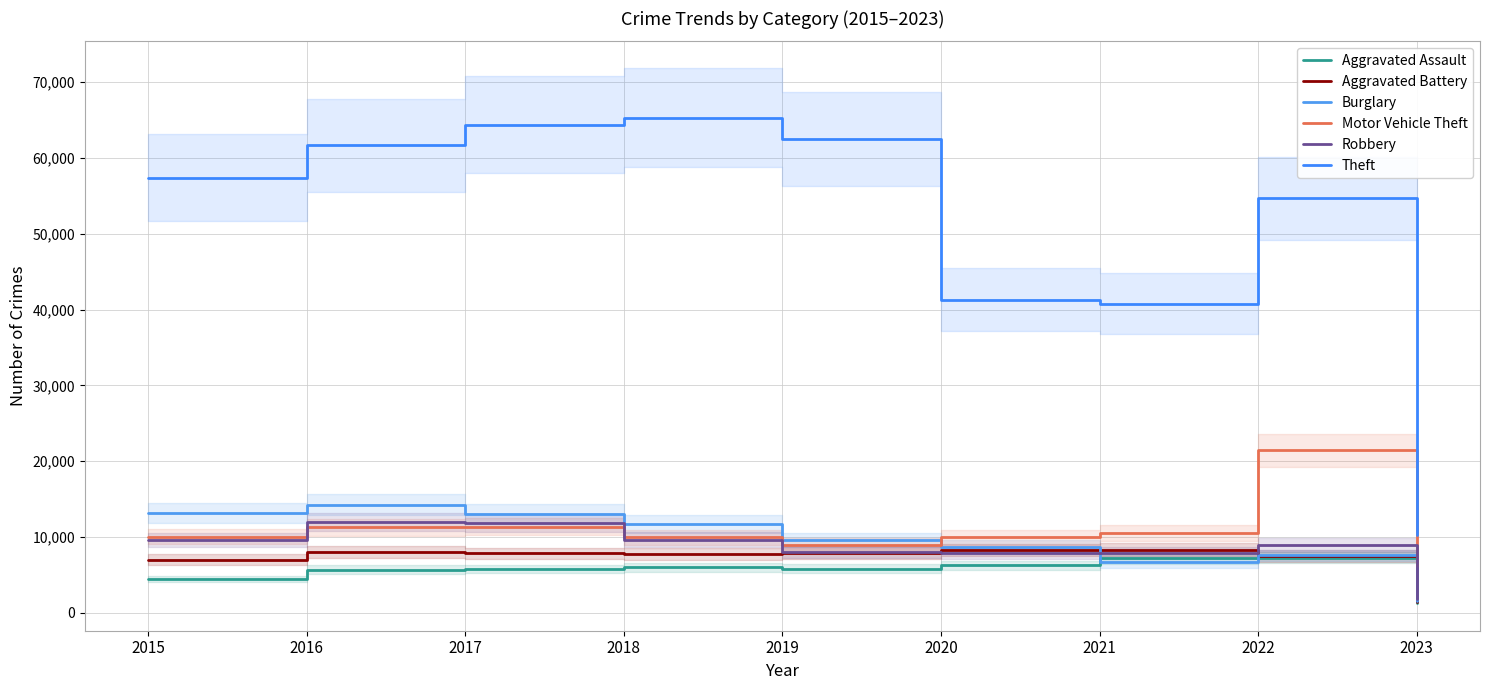

How many lines are shown in the chart?

6